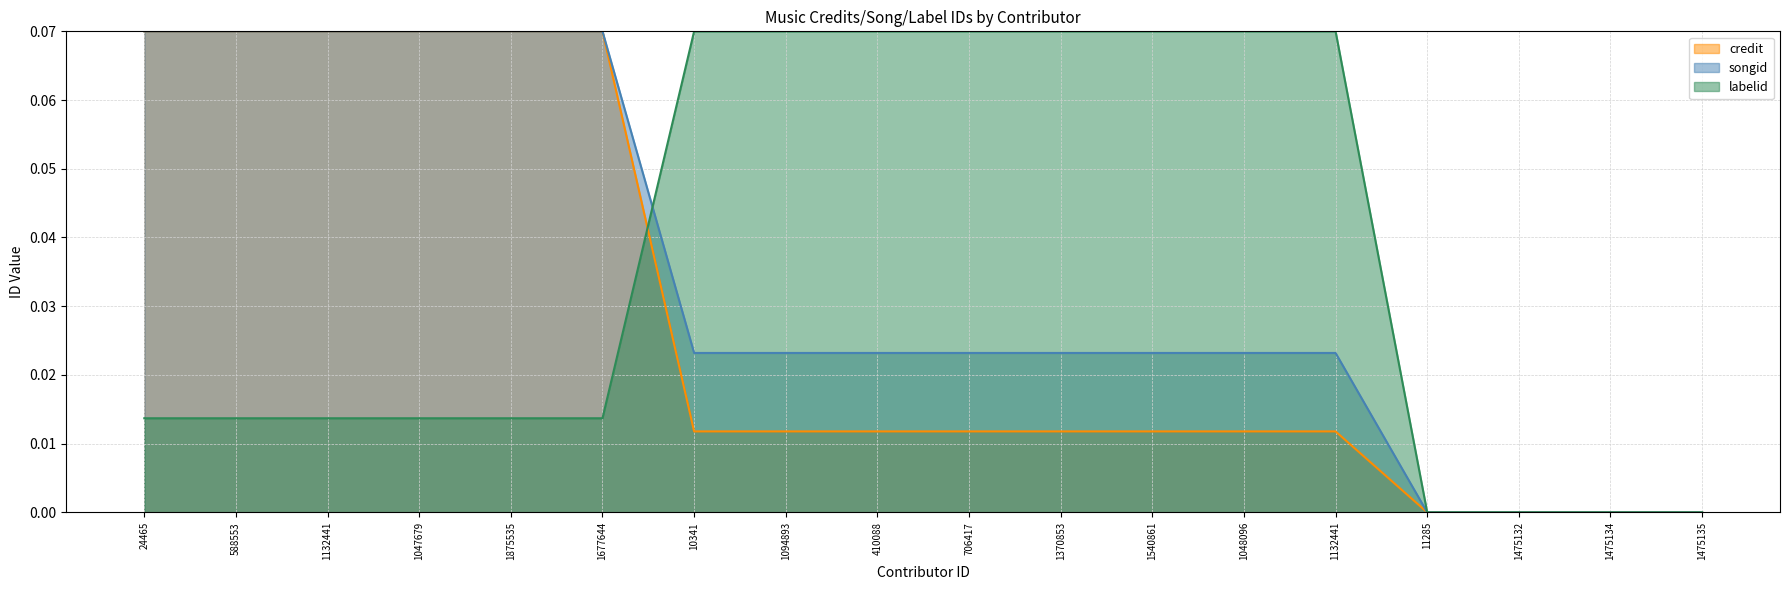

True or false: songid has a value of 0.0 at 1875535.

False